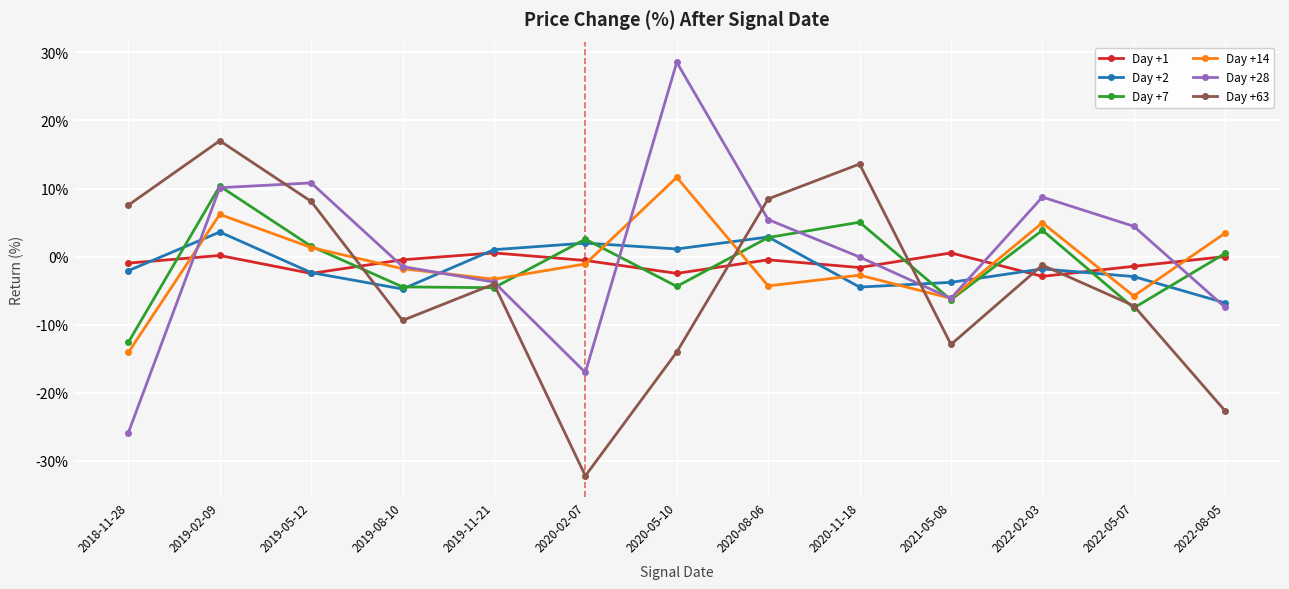

Which series has the largest total across all categories?

Day +28